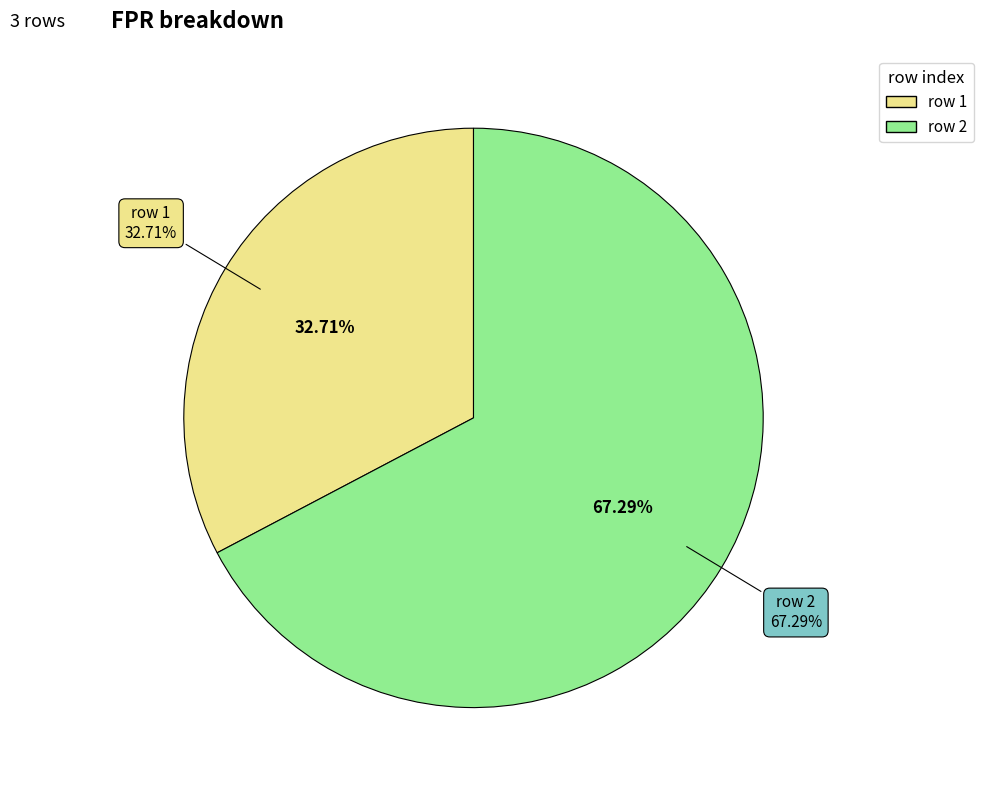

Which category has the biggest portion of the pie?

2